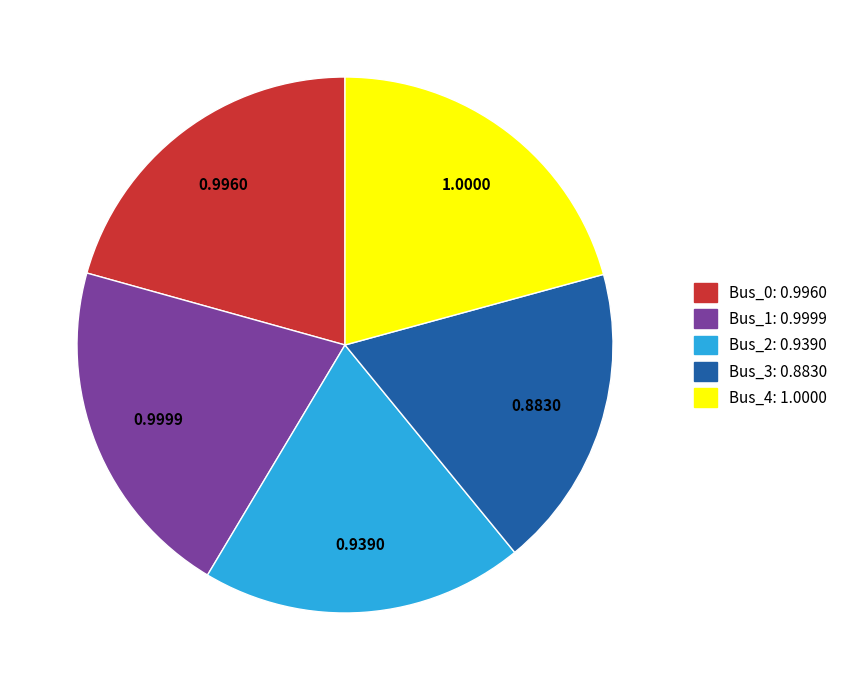

Approximately how many times larger is the value at Bus_3 compared to Bus_4?

0.9